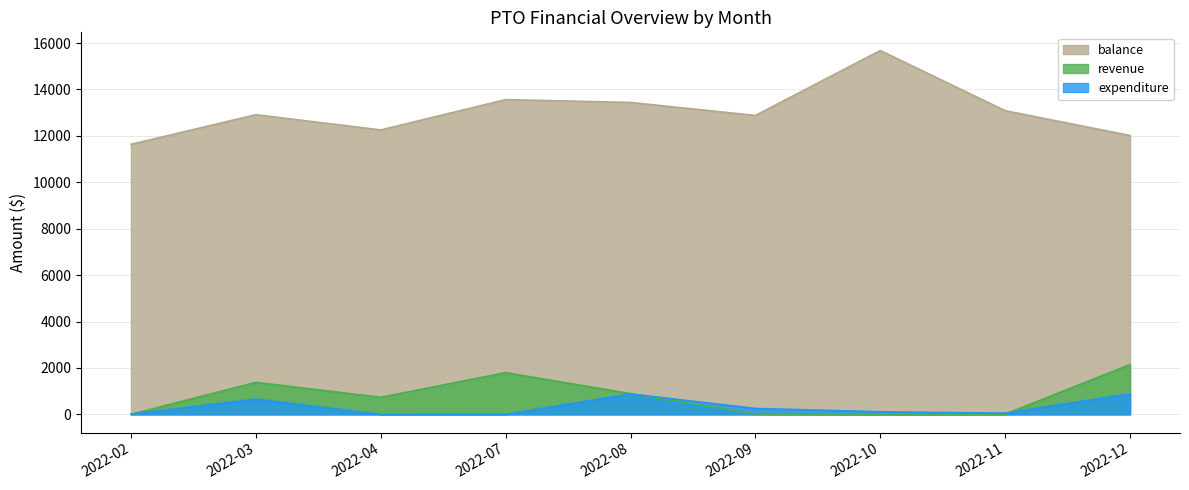

True or false: revenue and balance intersect in this chart.

False